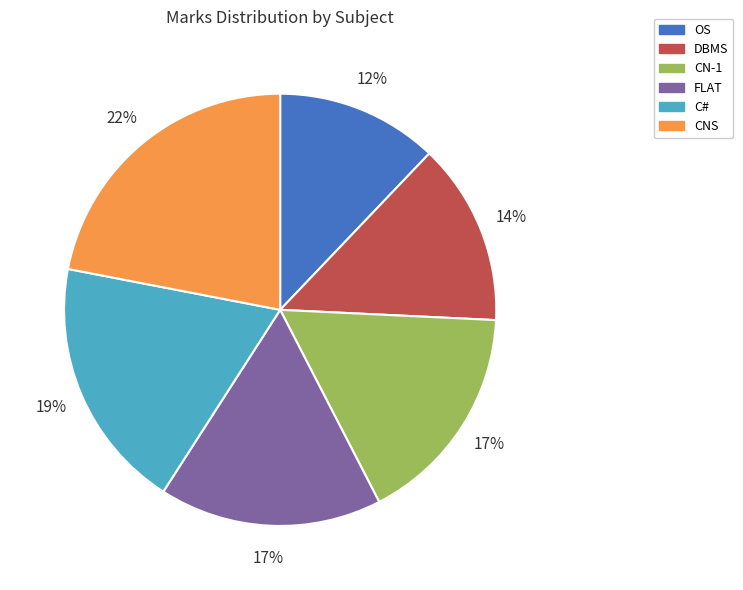

How many segments does this pie chart have?

6